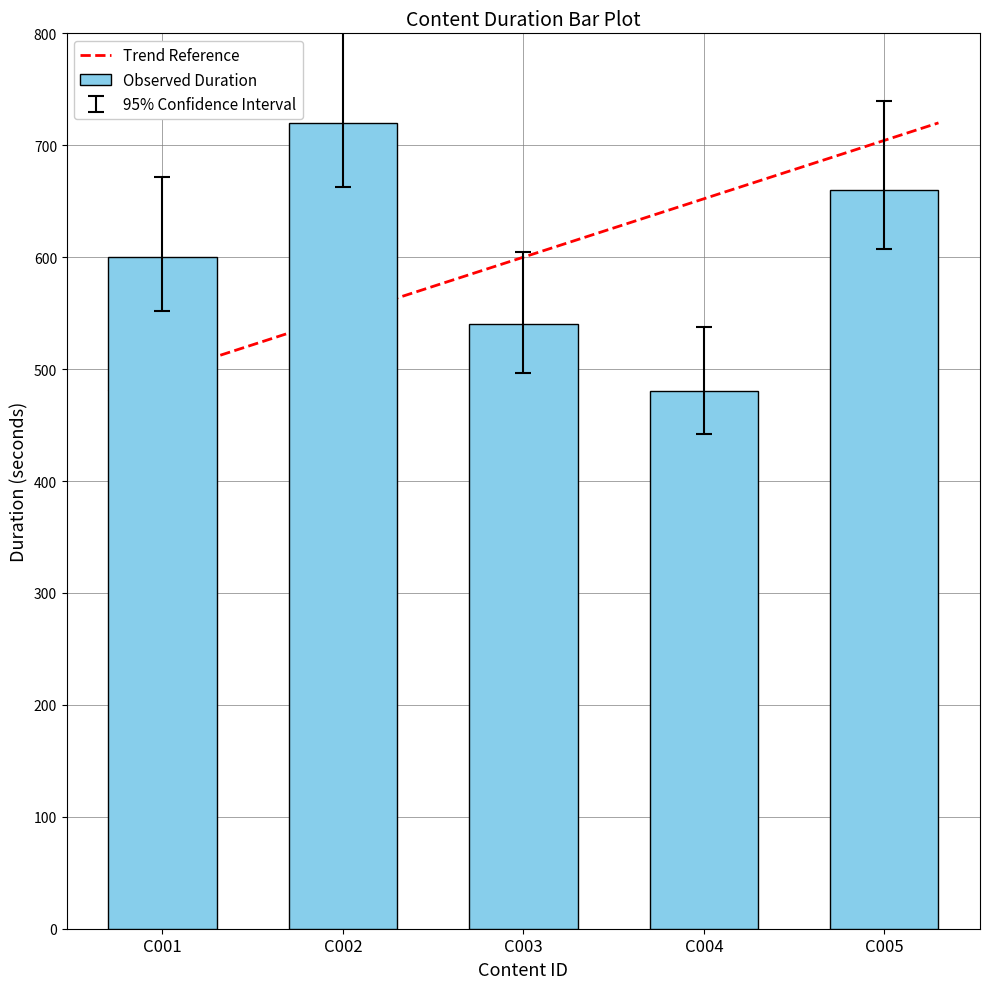

Rank the categories by value from highest to lowest.

C002, C005, C001, C003, C004